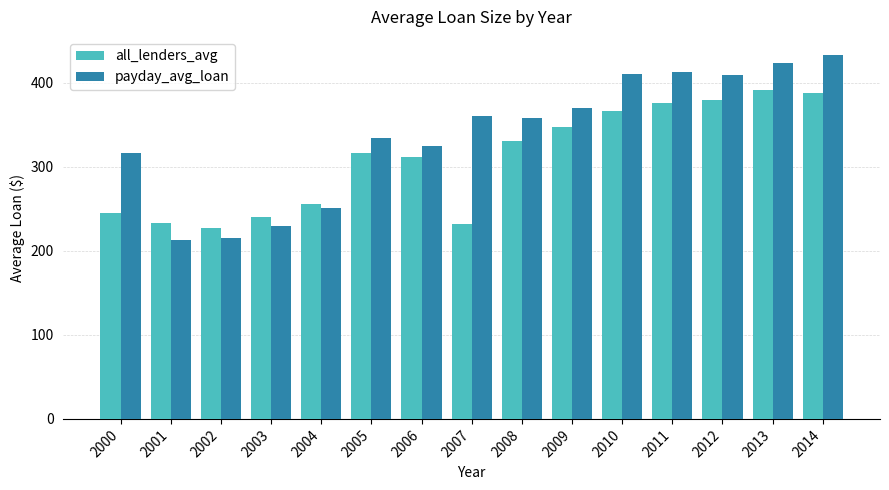

Which label corresponds to the largest value in the chart?

2014